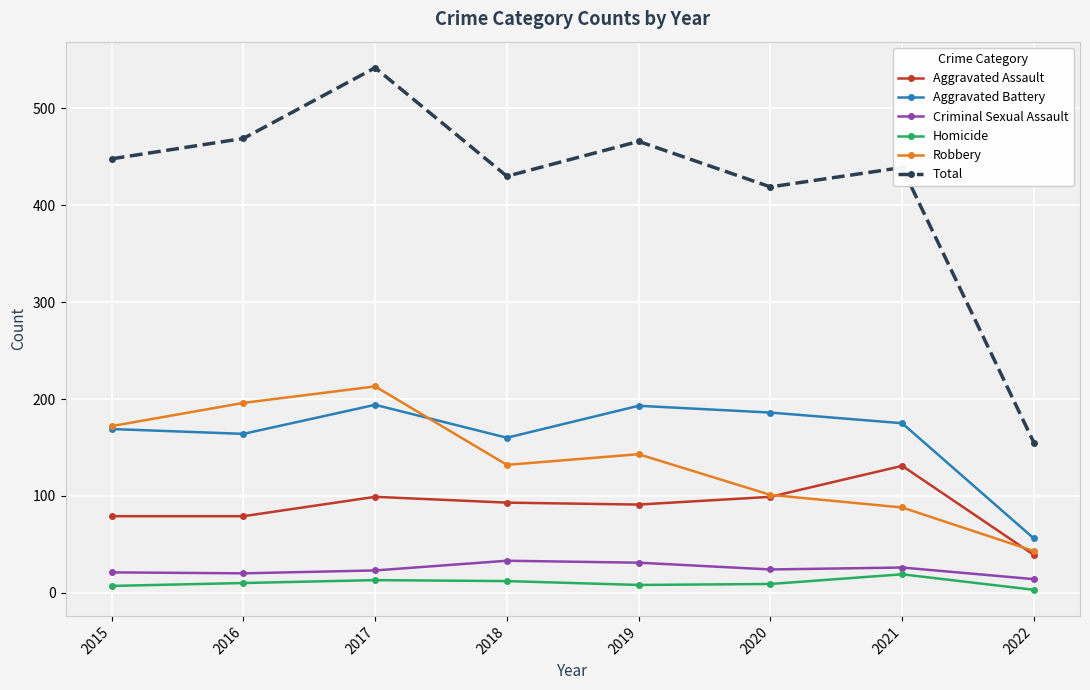

What is the difference between the maximum and minimum values in the Total series?

387